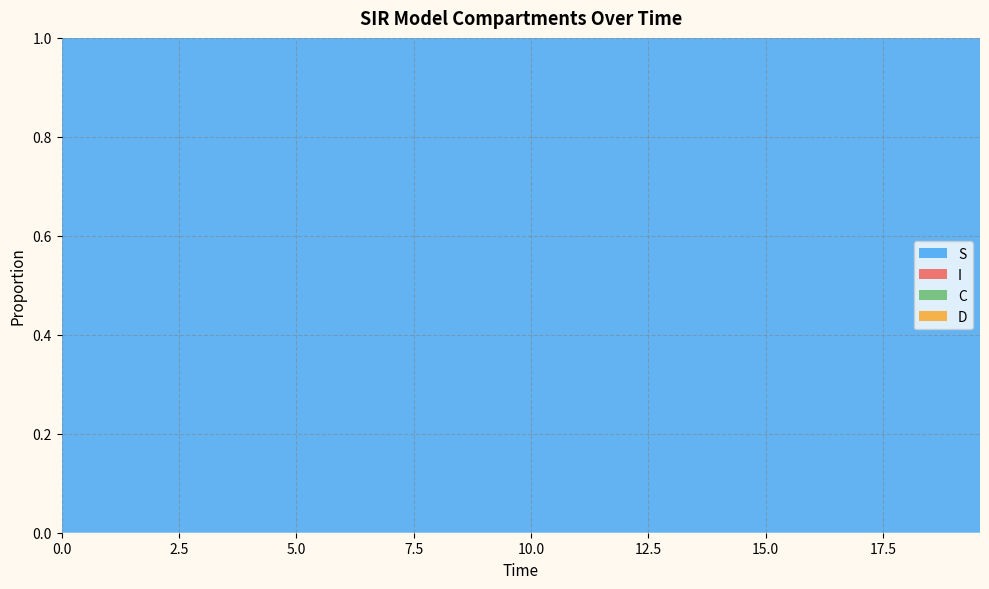

Reading left to right, what are all the values shown in this chart?

S: 1.0	1.0	1.0	1.0	1.0	1.0	1.0	1.0	1.0	1.0	1.0	1.0	1.0	1.0	1.0	1.0	1.0	1.0	1.0	1.0	1.0	1.0	1.0	1.0	1.0	1.0	1.0	1.0	1.0	1.0	1.0	1.0	1.0	1.0	1.0	1.0	1.0	1.0	1.0	1.0
I: 0.0	0.0	0.0	0.0	0.0	0.0	0.0	0.0	0.0	0.0	0.0	0.0	0.0	0.0	0.0	0.0	0.0	0.0	0.0	0.0	0.0	0.0	0.0	0.0	0.0	0.0	0.0	0.0	0.0	0.0	0.0	0.0	0.0	0.0	0.0	0.0	0.0	0.0	0.0	0.0
C: 0.5	0.5	0.5	0.4	0.4	0.4	0.4	0.4	0.3	0.3	0.3	0.3	0.3	0.3	0.2	0.2	0.2	0.2	0.2	0.2	0.2	0.1	0.1	0.1	0.1	0.1	0.1	0.1	0.1	0.1	0.1	0.1	0.1	0.1	0.1	0.1	0.0	0.0	0.0	0.0
D: 0.5	0.5	0.5	0.6	0.6	0.6	0.6	0.6	0.7	0.7	0.7	0.7	0.7	0.7	0.8	0.8	0.8	0.8	0.8	0.8	0.8	0.9	0.9	0.9	0.9	0.9	0.9	0.9	0.9	0.9	0.9	0.9	0.9	0.9	0.9	0.9	1.0	1.0	1.0	1.0